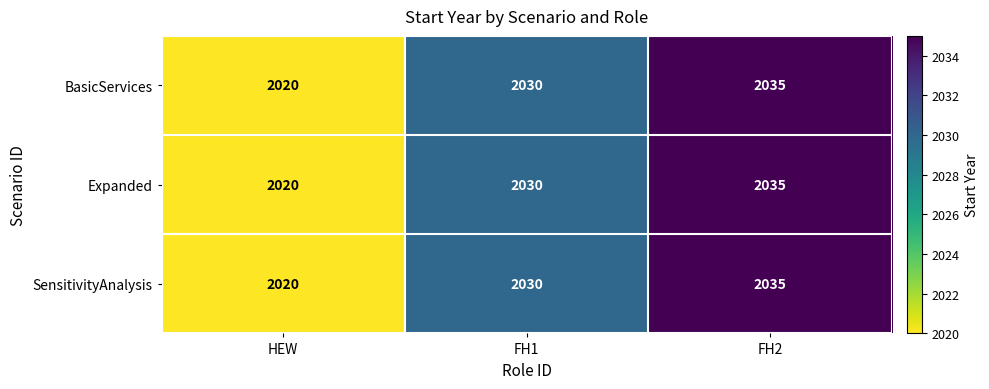

What is the sum of all BasicServices values?

6085